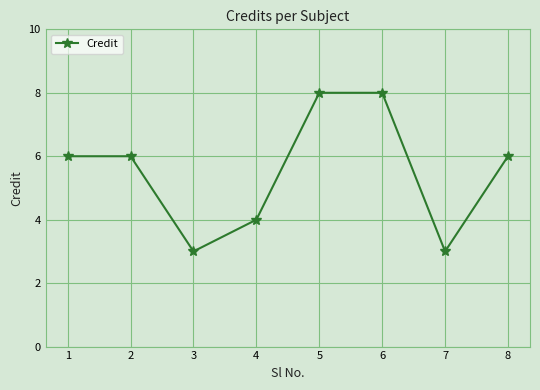

How many points are lower than both their immediate neighbors (excluding endpoints)?

2